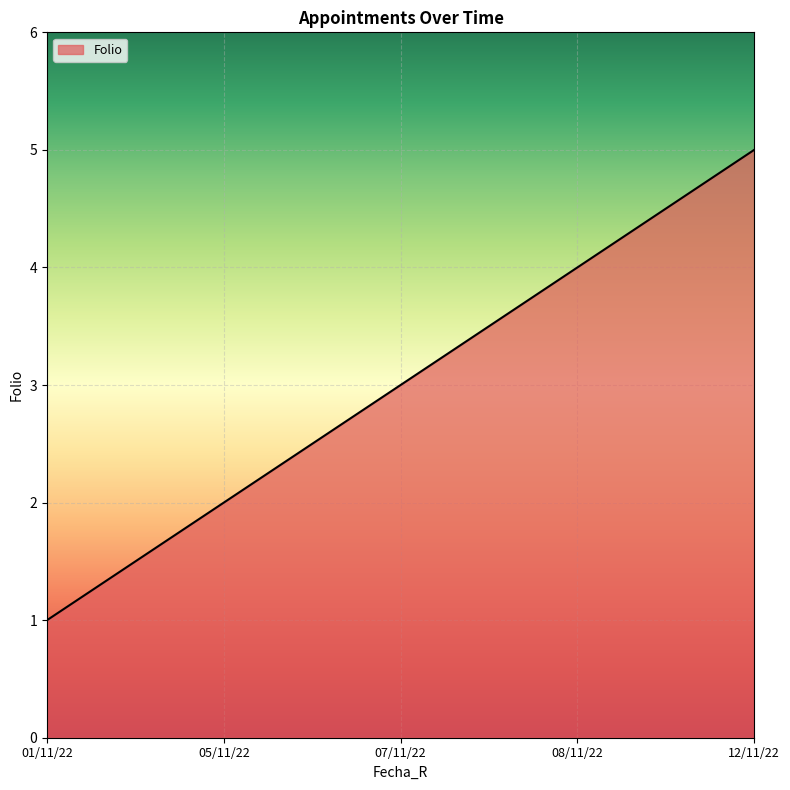

List the labels in order of value, smallest first.

01/11/22, 05/11/22, 07/11/22, 08/11/22, 12/11/22